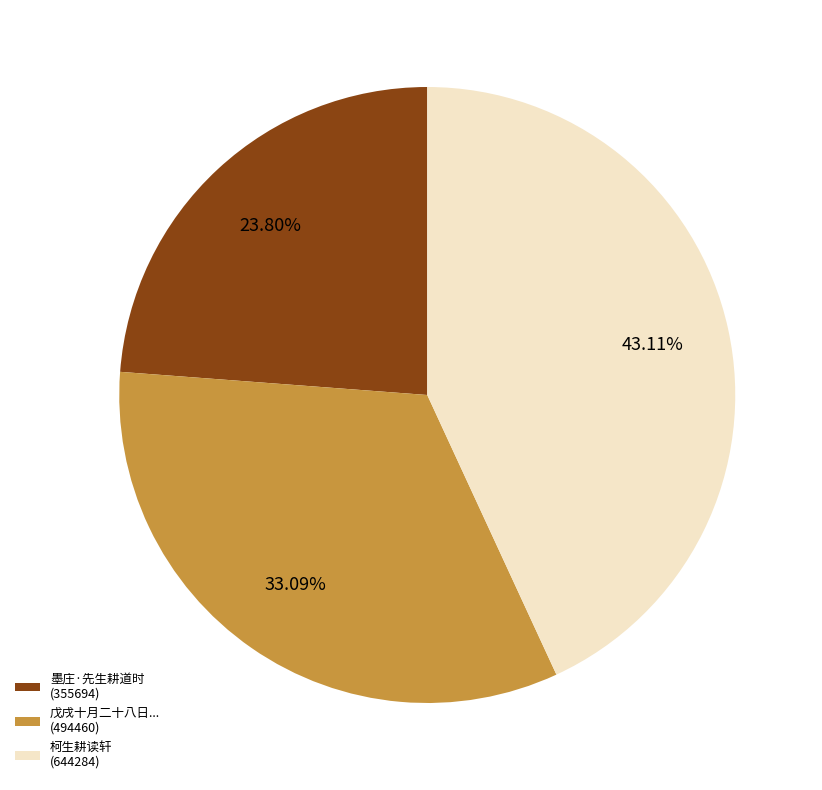

Is the sum of 戊戌十月二十八日... (494460) and 墨庄·先生耕道时 (355694) greater than half?

Yes